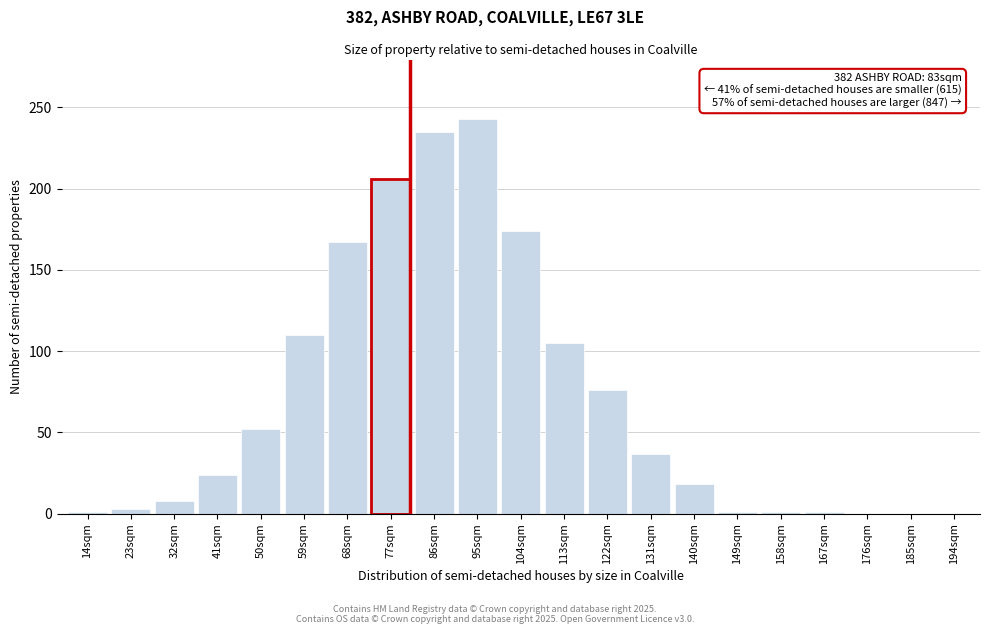

Approximately how many times larger is the value at 131sqm compared to 32sqm?

4.6